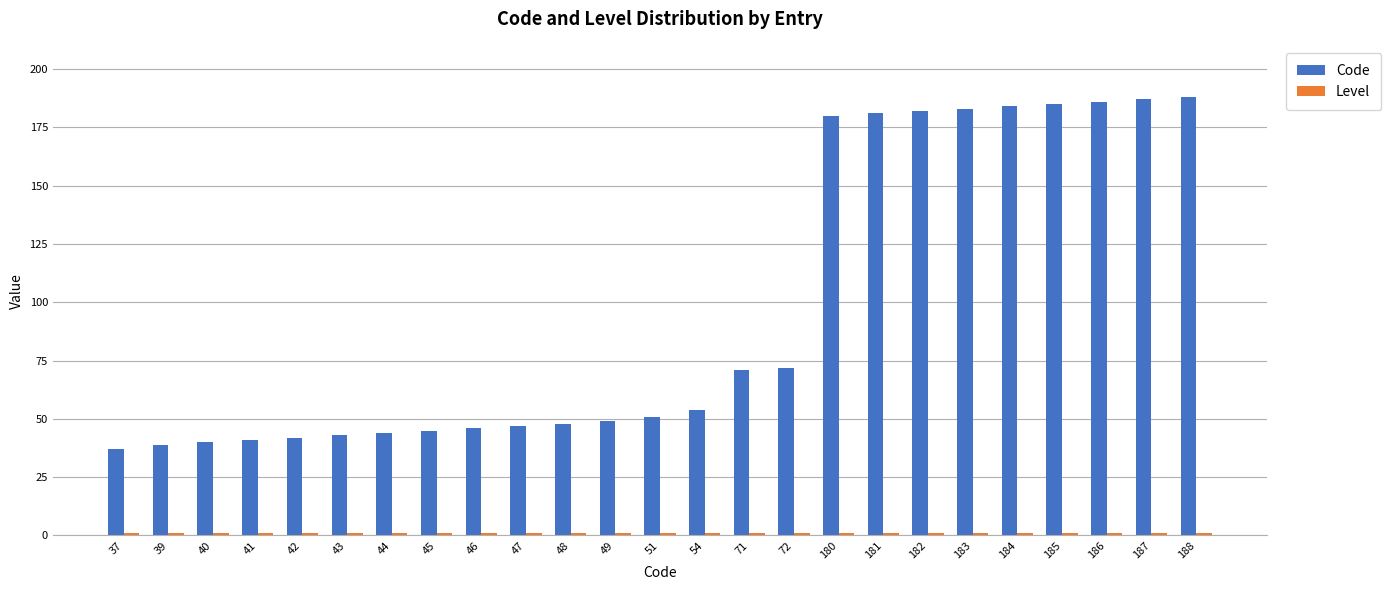

Which series has the widest spread of values?

Code